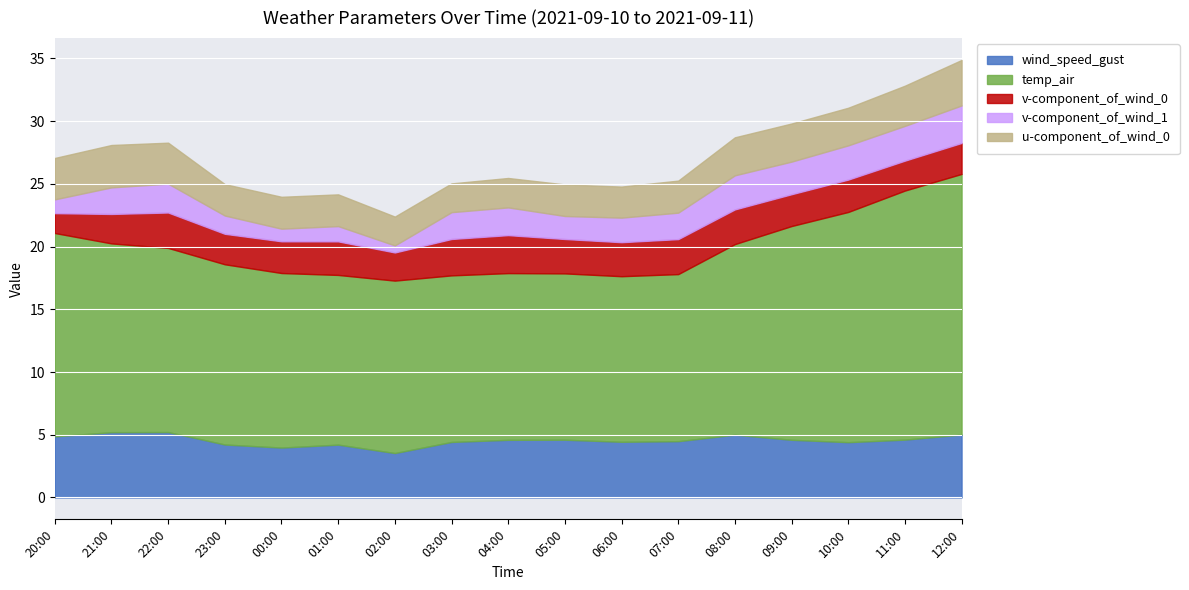

In temp_air, how many points are lower than both neighbors (excluding endpoints)?

3